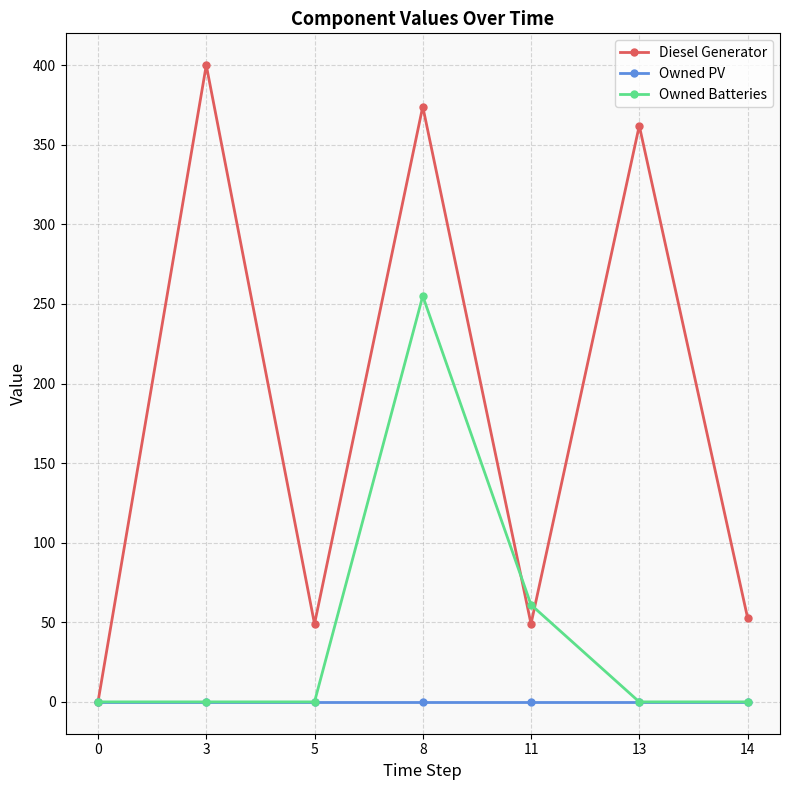

Rank the series by their maximum value, from highest to lowest.

Diesel Generator, Owned Batteries, Owned PV